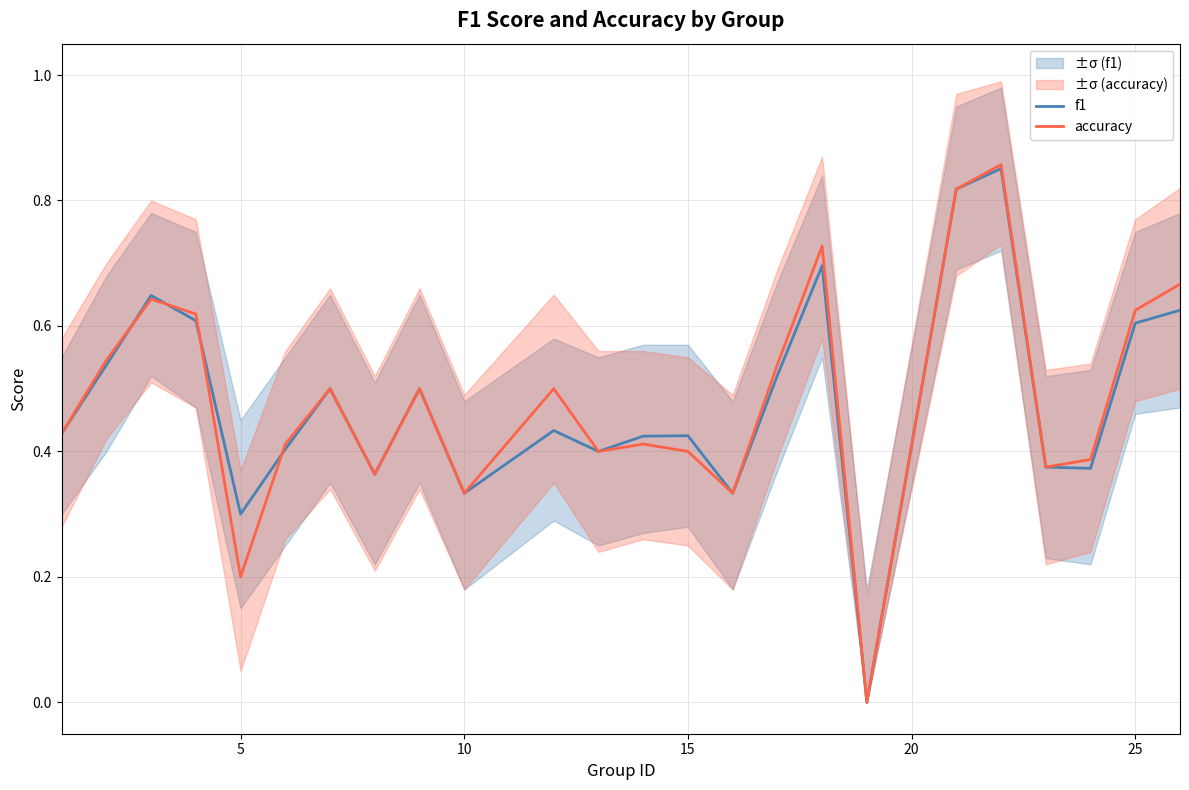

What is the value of the accuracy point at the 5th from the left?

0.2